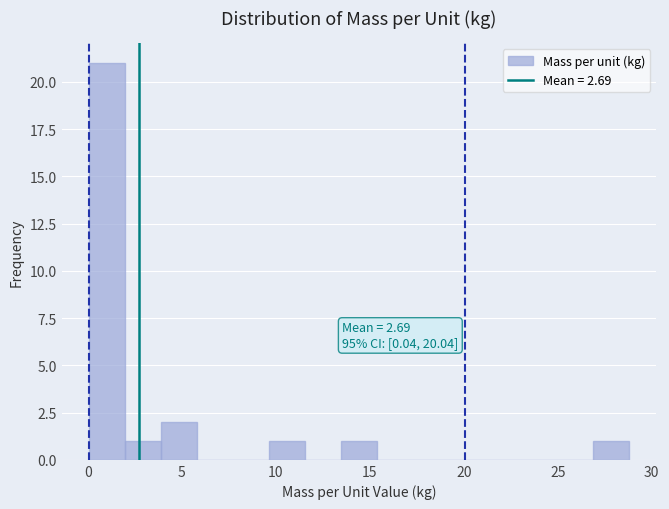

Around what value on the x-axis is the tallest bar? Give the approximate position of its centre, as read against the axis.

1.0